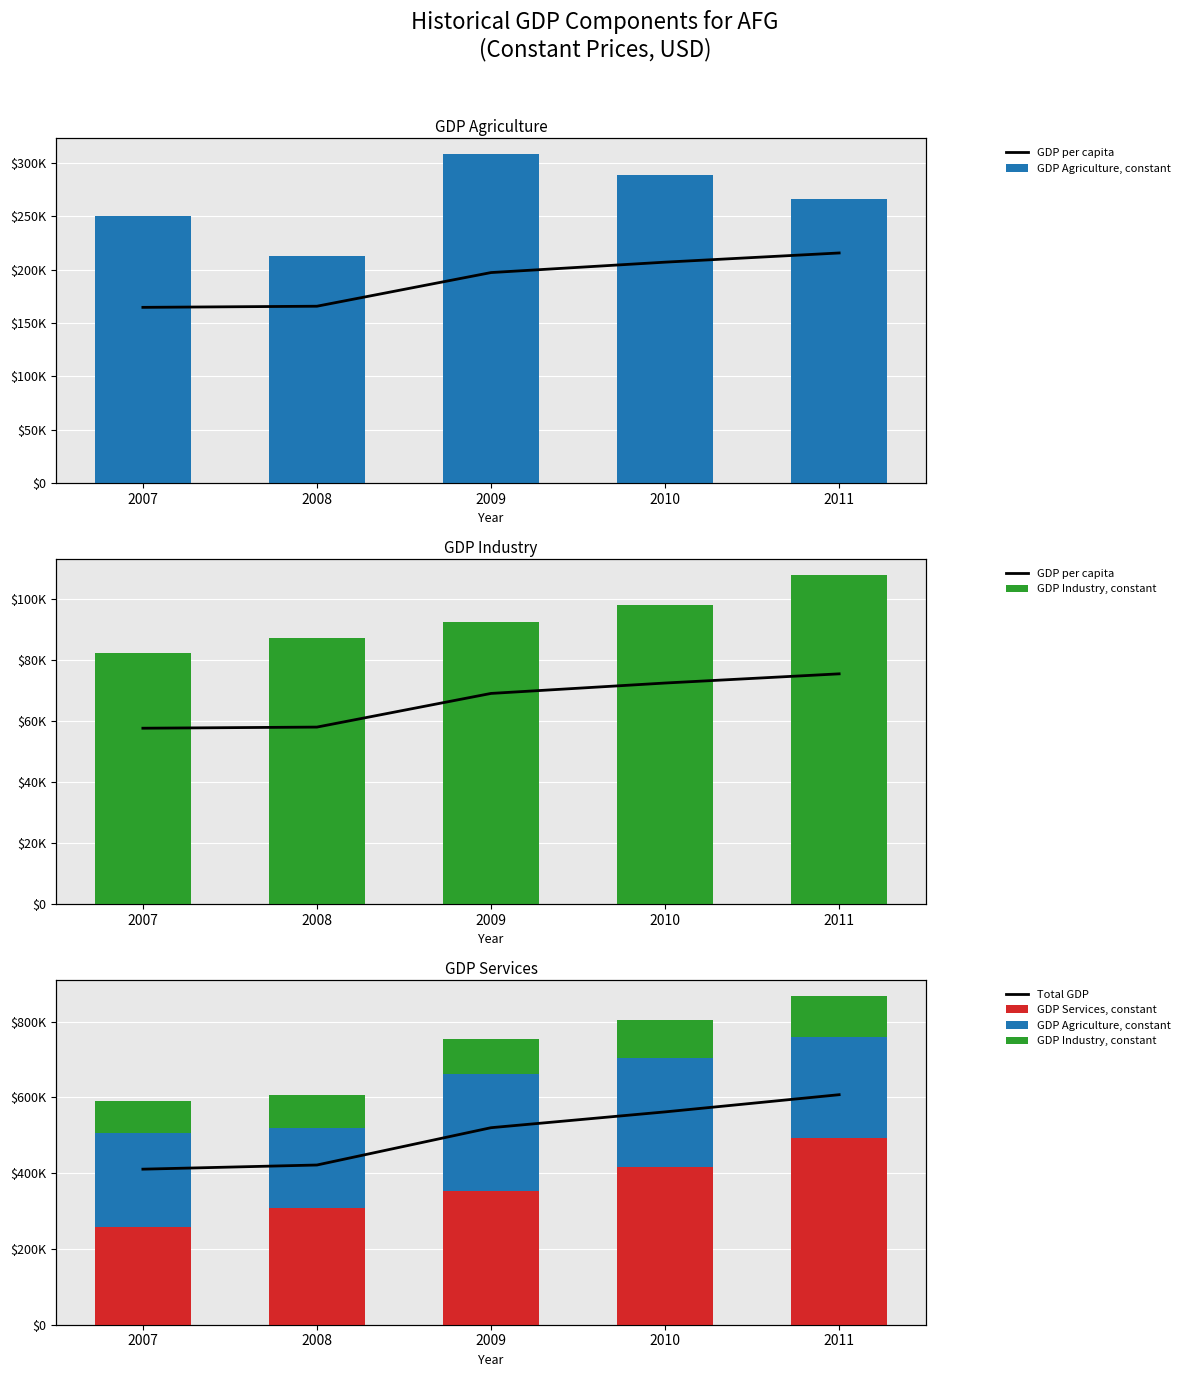

True or false: GDP per capita has a value of 29682.1 at 2010.

True